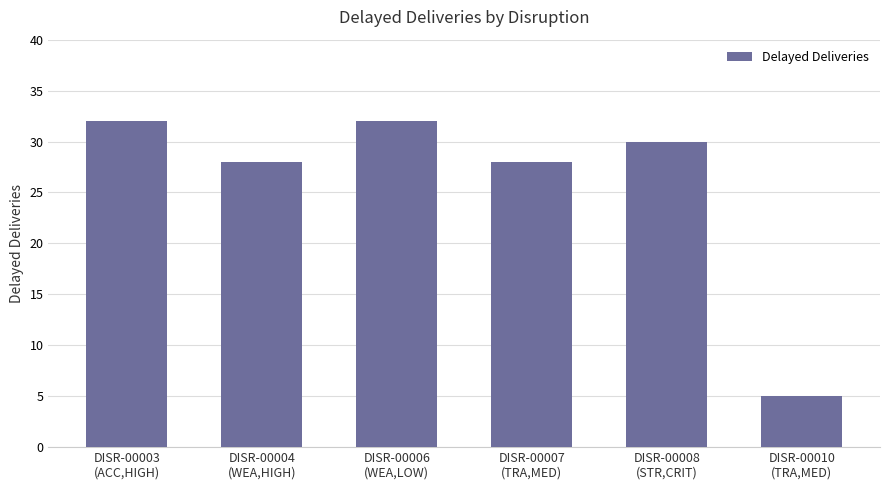

What is the value of the 6th bar from the left?

5